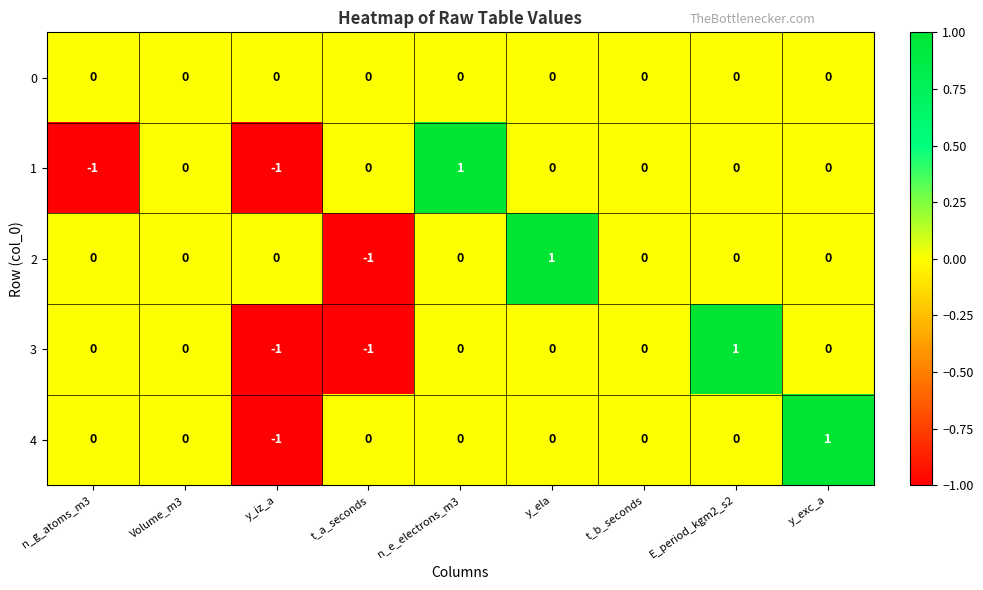

What is the spread (max minus min) of values at E_period_kgm2_s2?

1